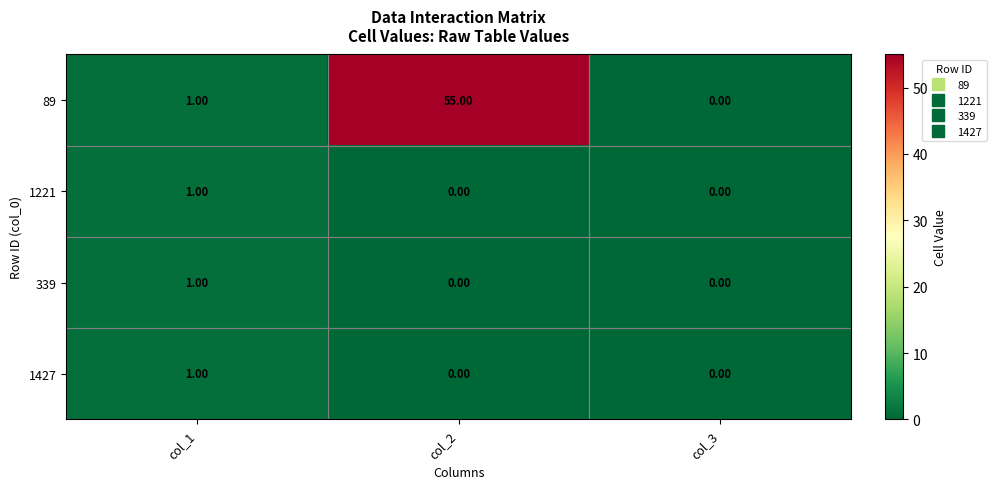

Rank the categories by 89 value from highest to lowest.

col_2, col_1, col_3